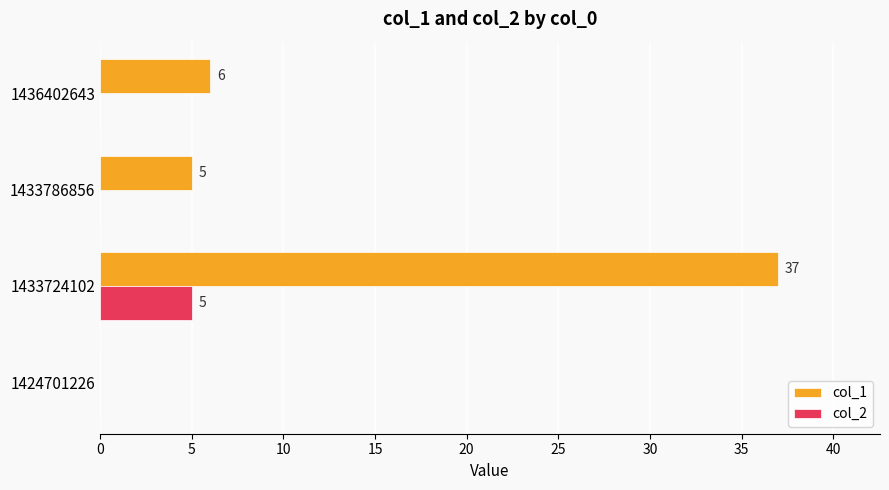

What is the sum of the col_1 values at 1424701226 and 1433724102?

37